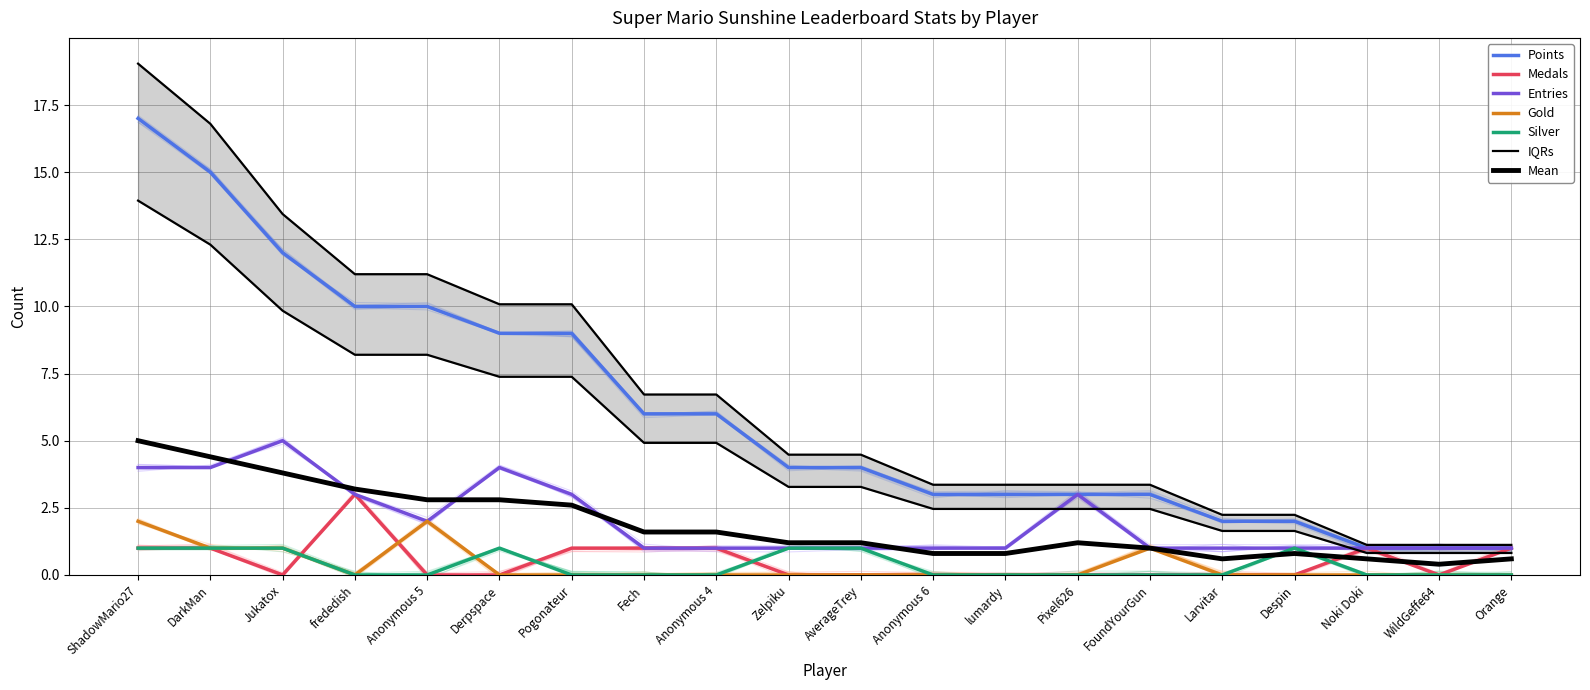

What is the difference between the Gold values at Orange and DarkMan?

1